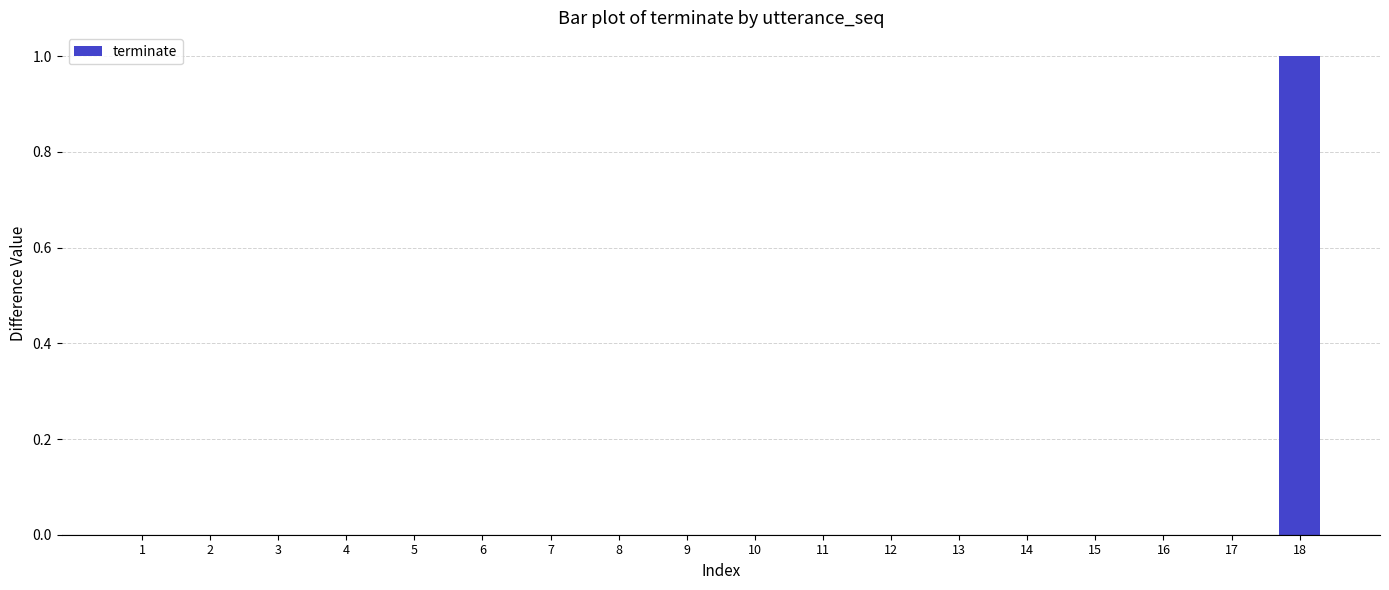

At which category does the chart reach its peak across all series?

18